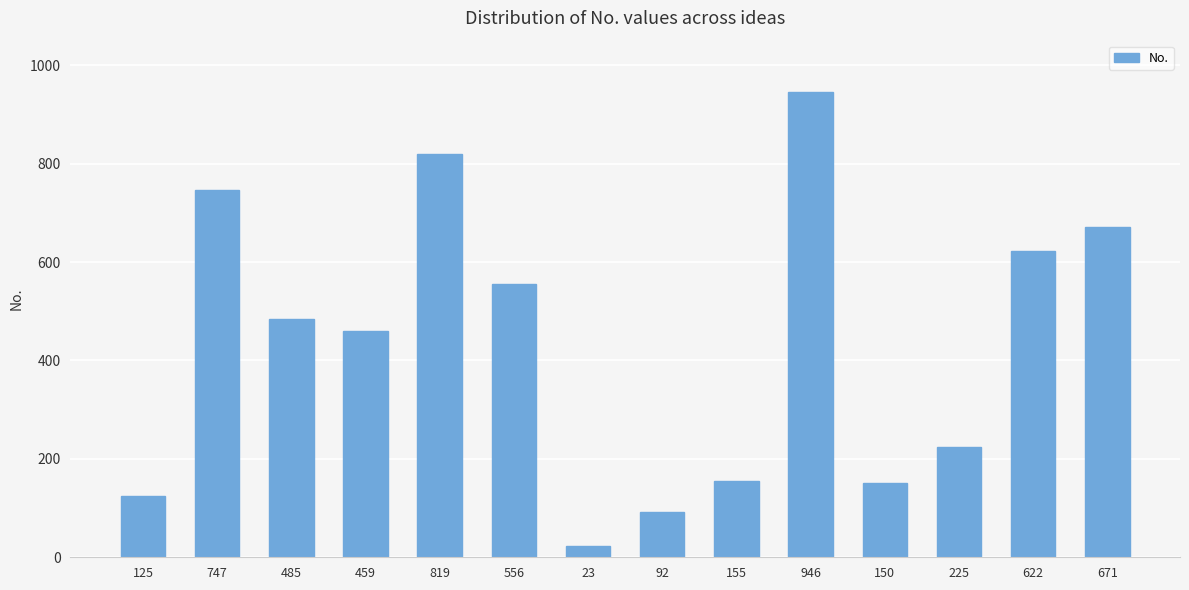

Reading right to left, list all the values displayed in this chart.

671=671	622=622	225=225	150=150	946=946	155=155	92=92	23=23	556=556	819=819	459=459	485=485	747=747	125=125